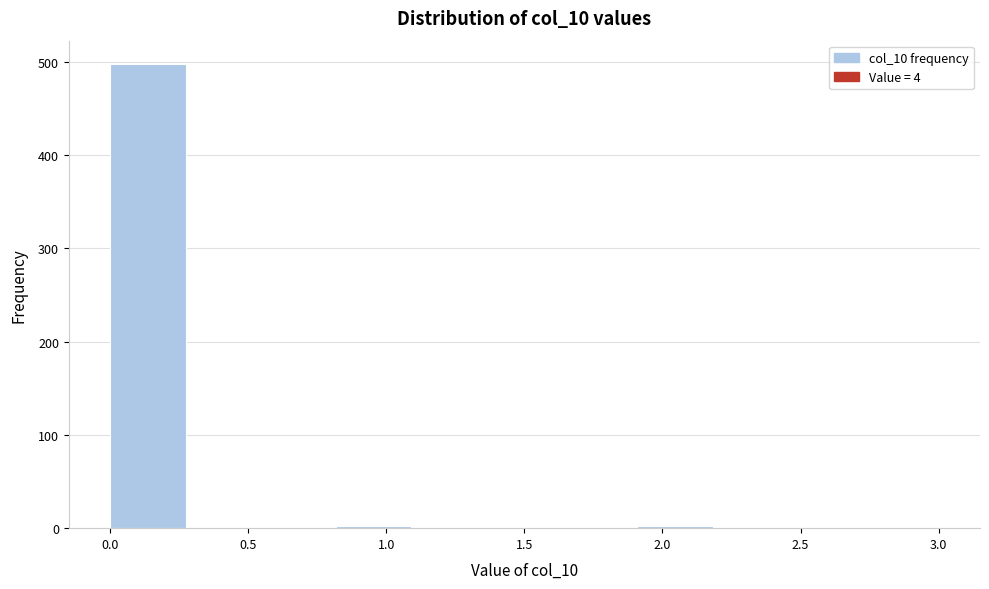

Which range on the x-axis has the tallest bar?

0.00 to 0.25